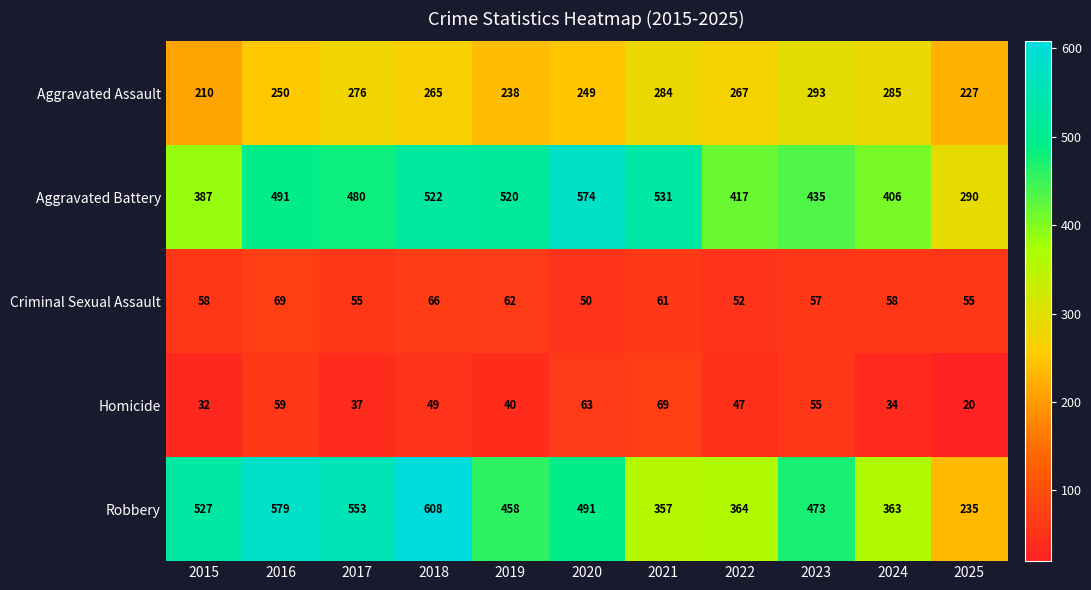

Which series has the largest range (max minus min)?

Robbery